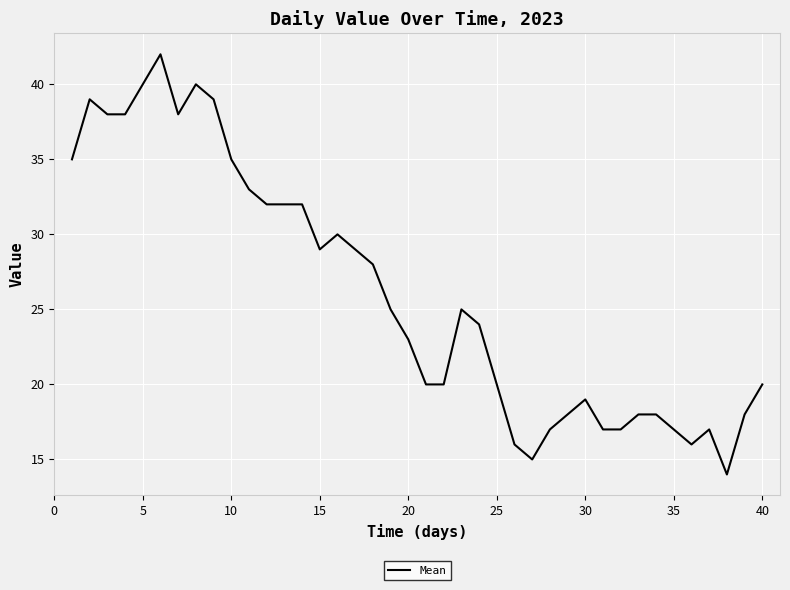

What is the greatest value displayed?

42